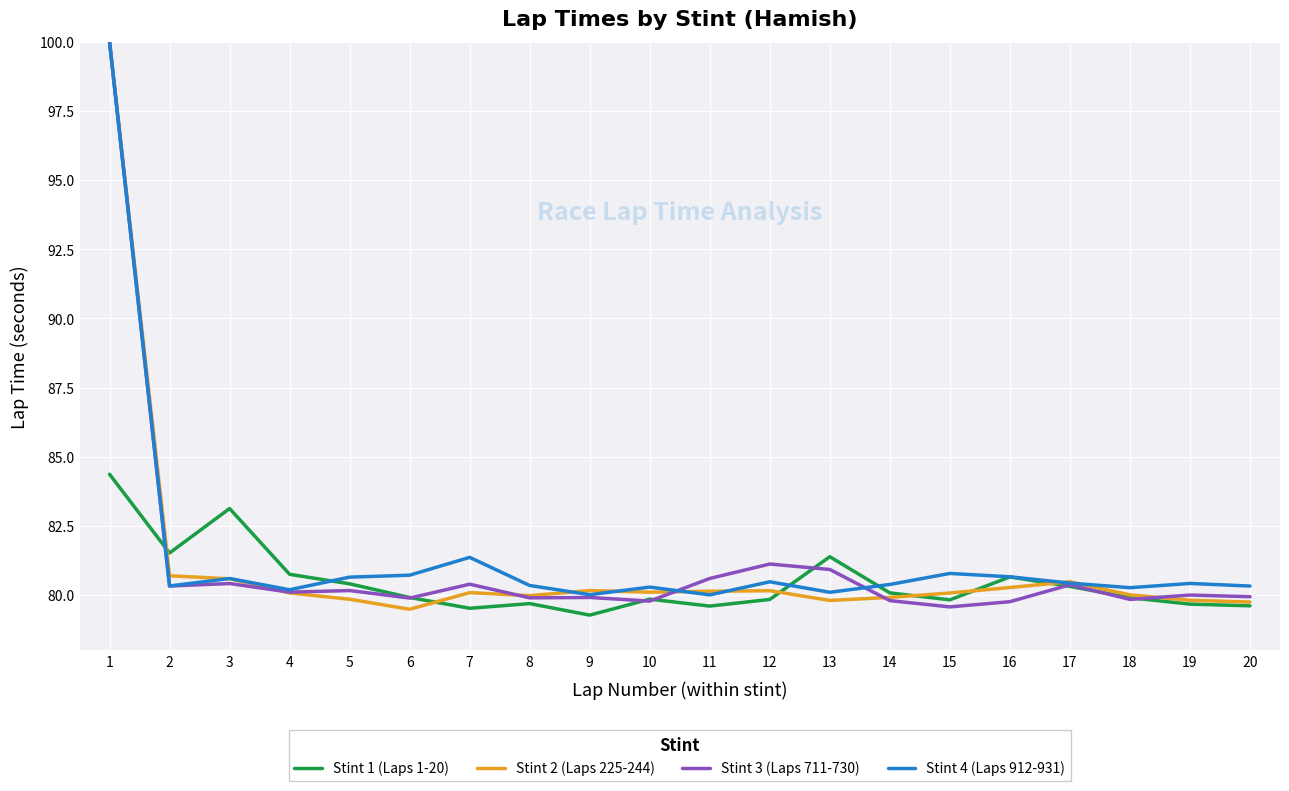

What is the maximum value shown in the chart?

100.0